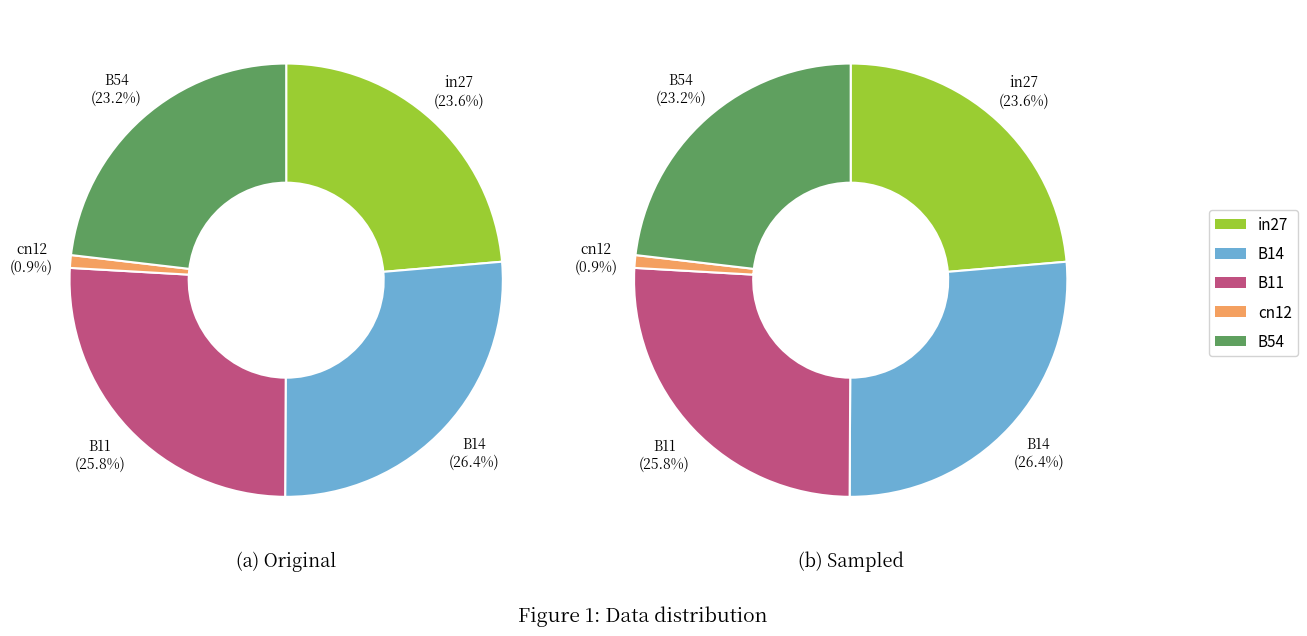

Is it true that cn12 is 1% of the pie?

True